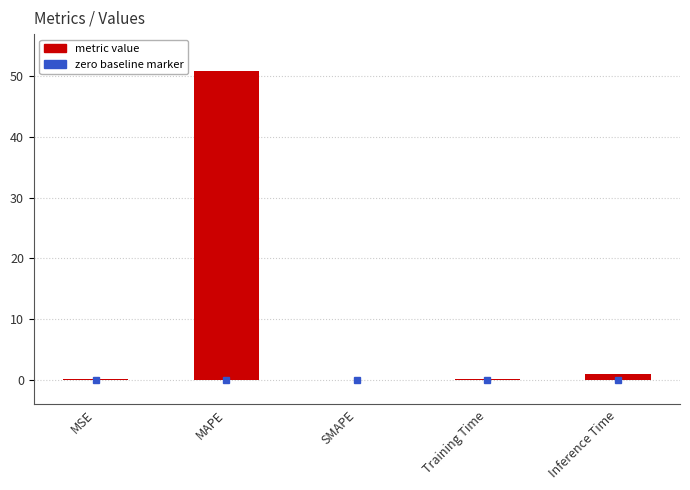

What is the maximum value shown in the chart?

50.8